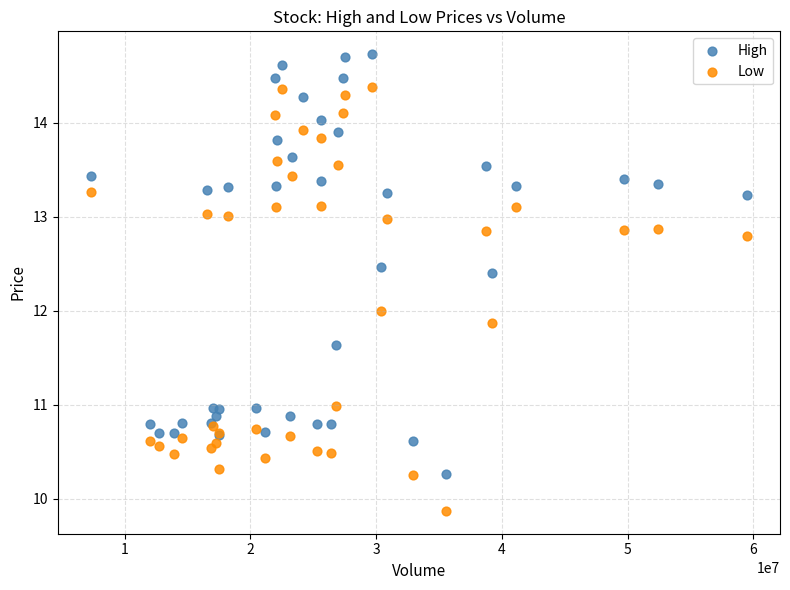

Which series reaches the maximum Y coordinate?

High